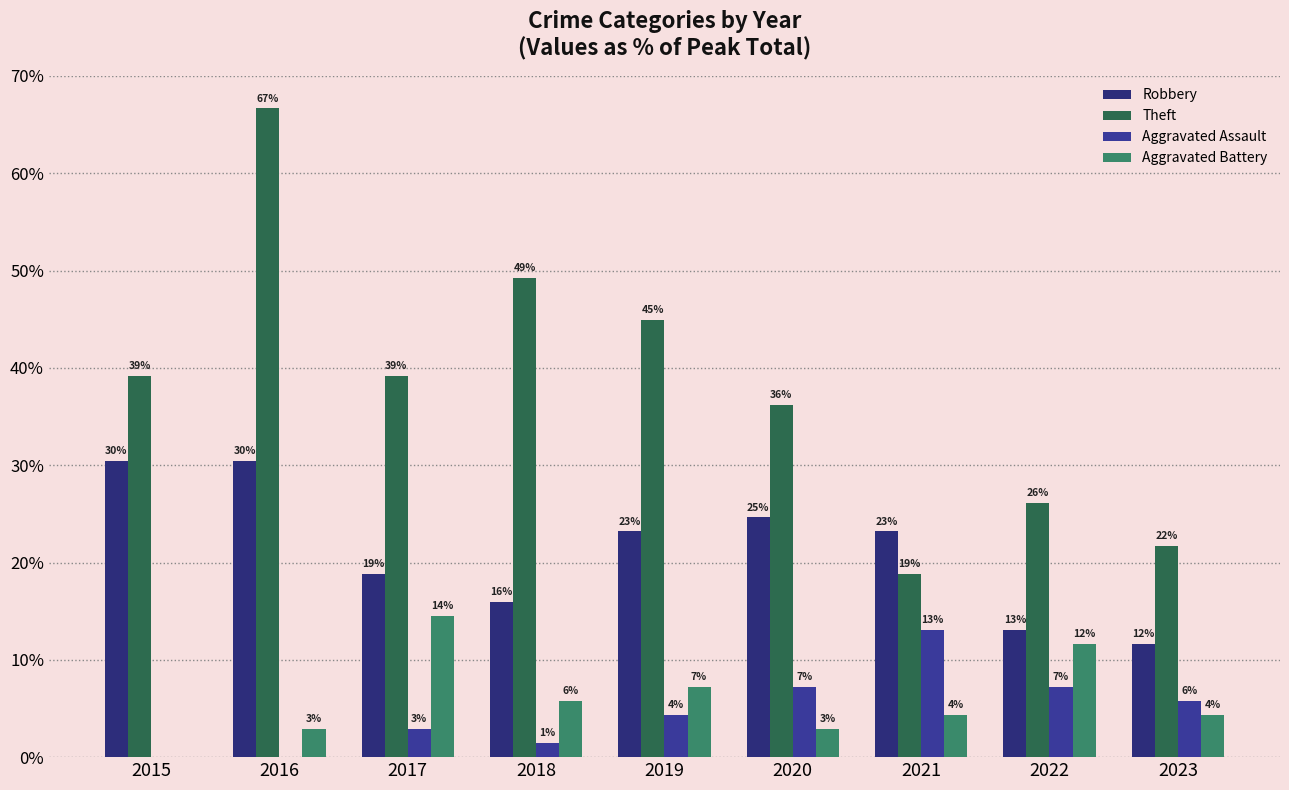

Which series has the largest total across all categories?

Theft